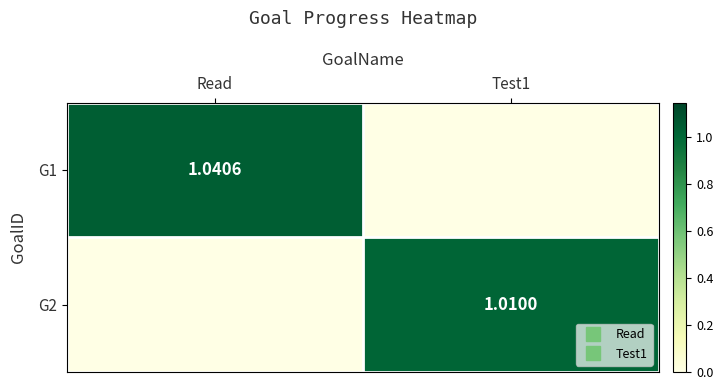

True or false: G1 has a value of 0.0 at Test1.

True